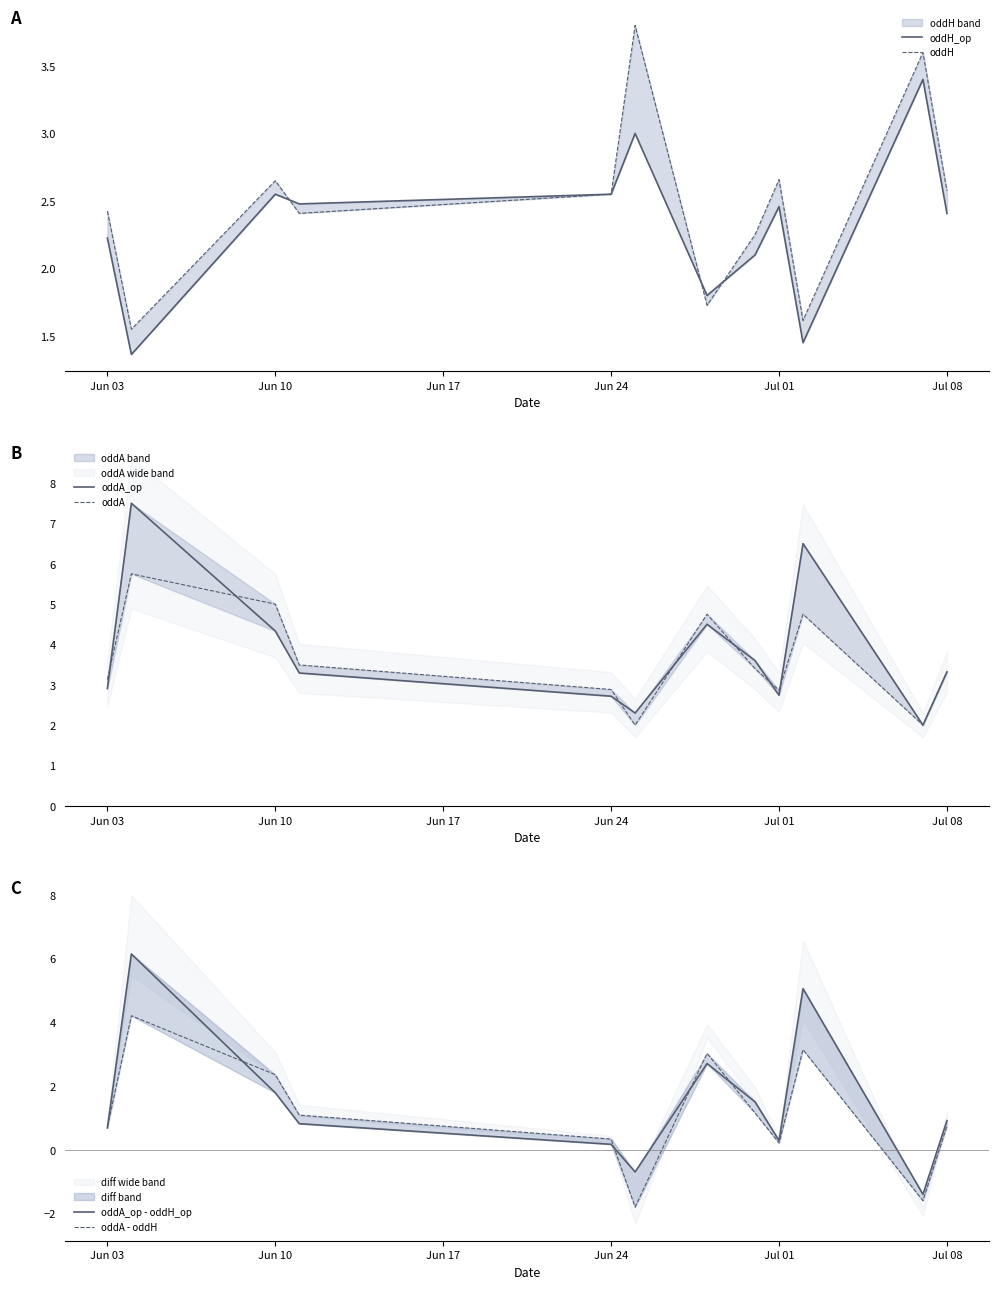

Count the number of categories in the chart.

12